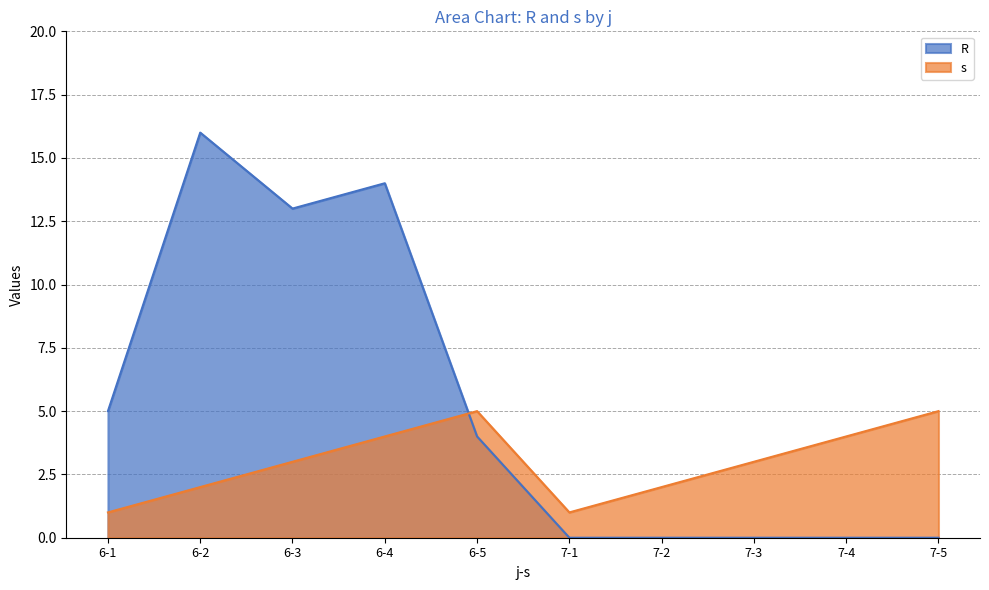

Reading left to right, extract all data points from this chart.

R: 6-1=5	6-2=16	6-3=13	6-4=14	6-5=4	7-1=0	7-2=0	7-3=0	7-4=0	7-5=0
s: 6-1=1	6-2=2	6-3=3	6-4=4	6-5=5	7-1=1	7-2=2	7-3=3	7-4=4	7-5=5